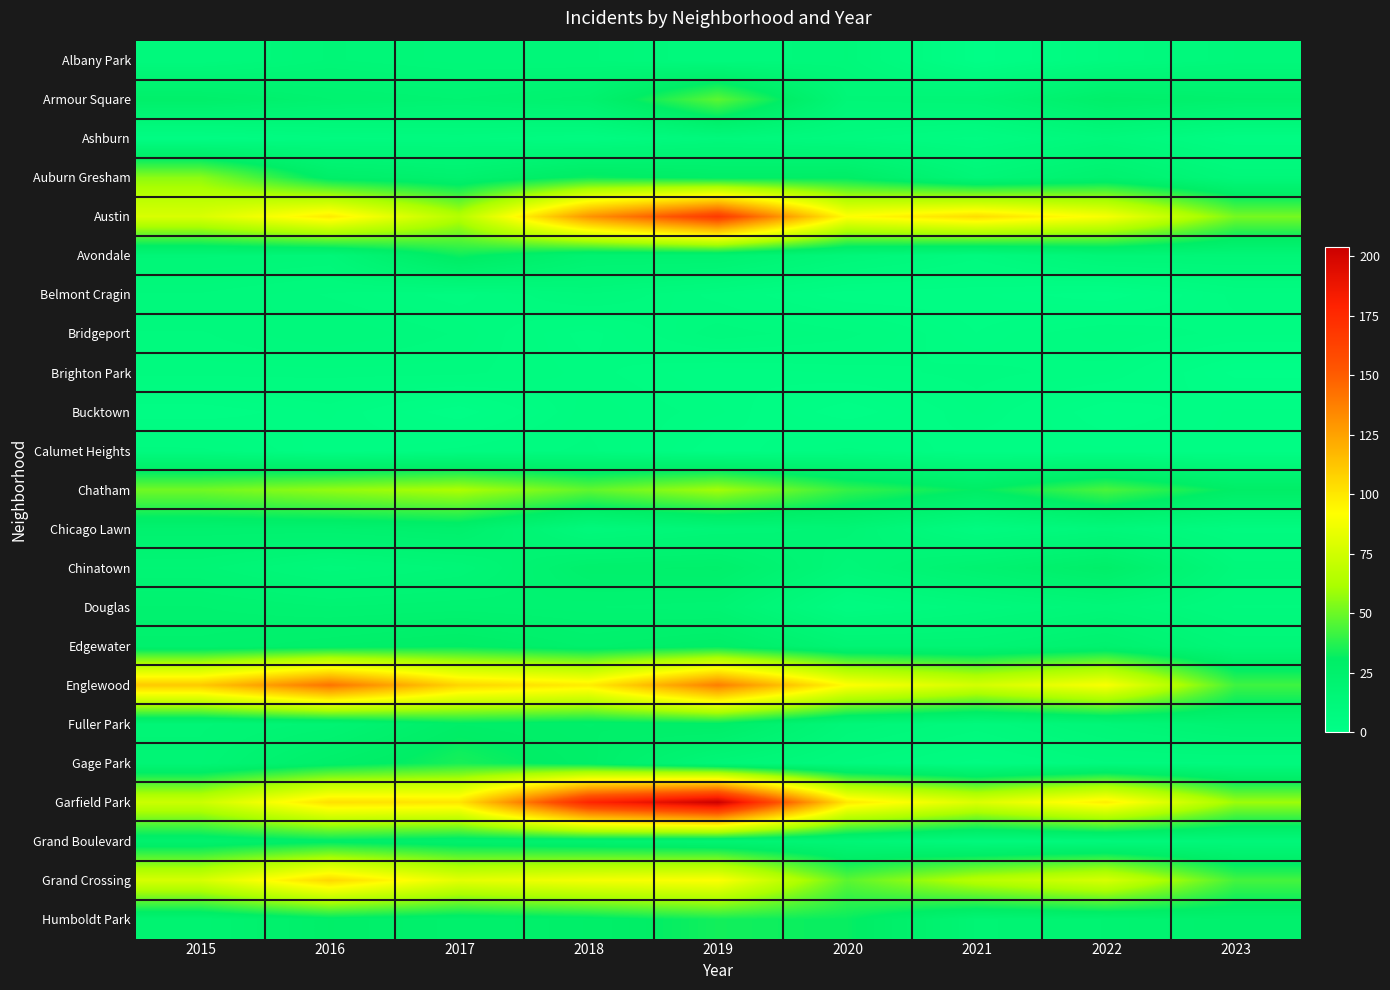

What is the difference between the highest and lowest values at 2020?

99